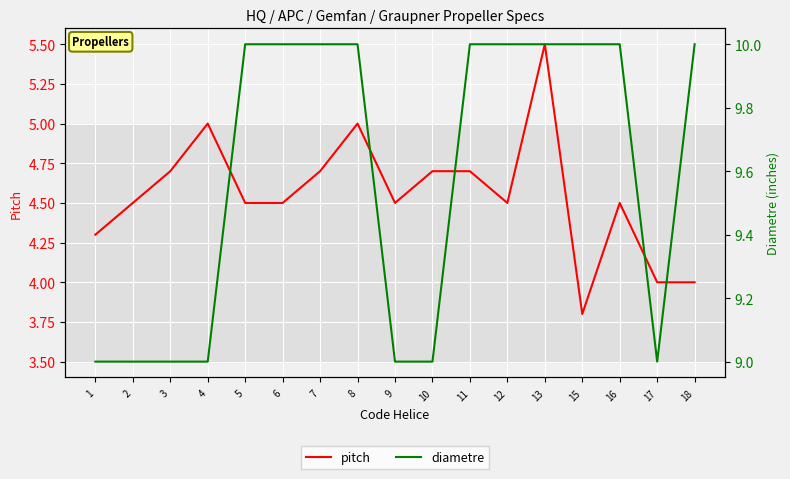

Reading left to right, what are all the values shown in this chart?

pitch: 1=4.3	2=4.5	3=4.7	4=5.0	5=4.5	6=4.5	7=4.7	8=5.0	9=4.5	10=4.7	11=4.7	12=4.5	13=5.5	15=3.8	16=4.5	17=4.0	18=4.0
diametre: 1=9.0	2=9.0	3=9.0	4=9.0	5=10.0	6=10.0	7=10.0	8=10.0	9=9.0	10=9.0	11=10.0	12=10.0	13=10.0	15=10.0	16=10.0	17=9.0	18=10.0